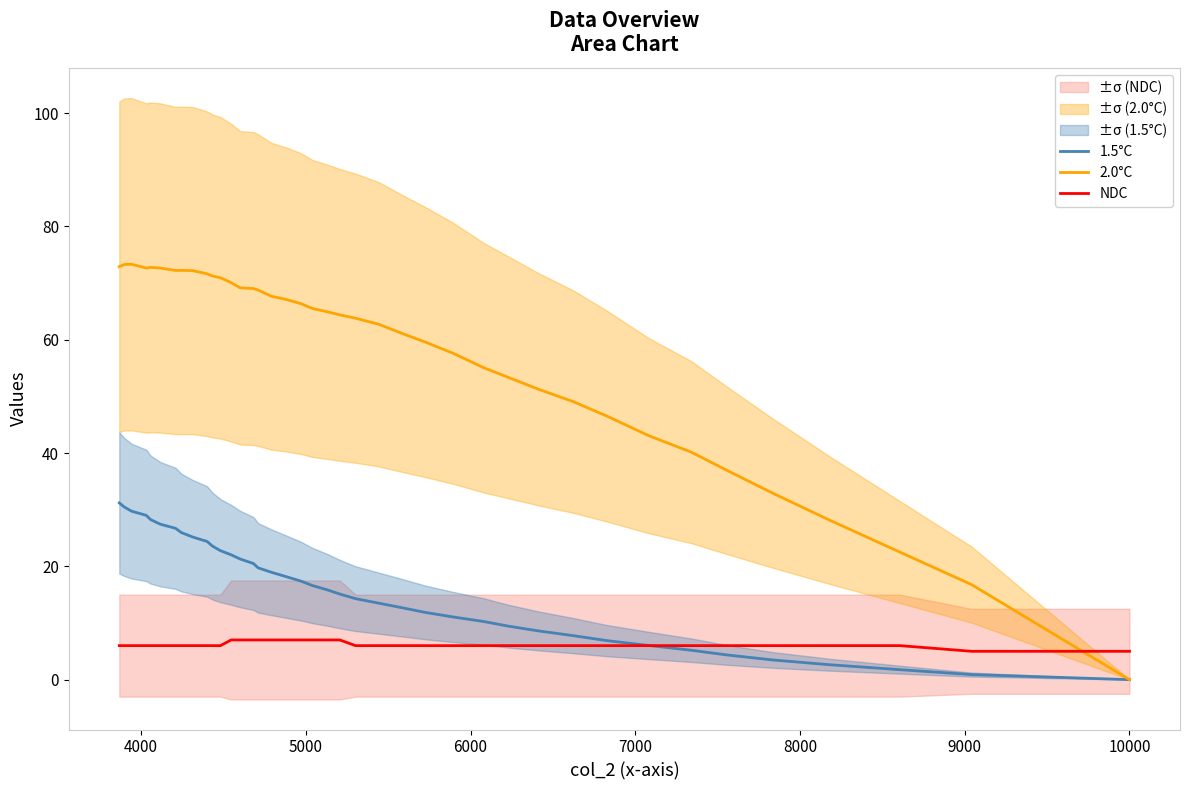

How many data points in NDC are above 6?

10